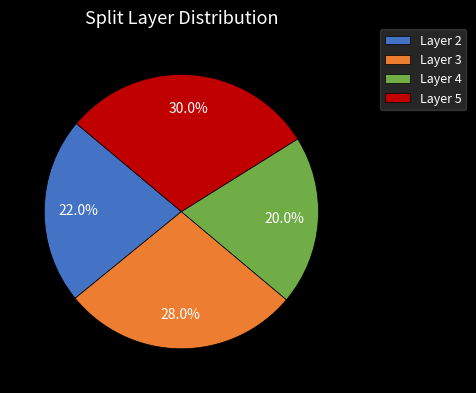

Approximately how many times larger is the value at Layer 2 compared to Layer 5?

0.7